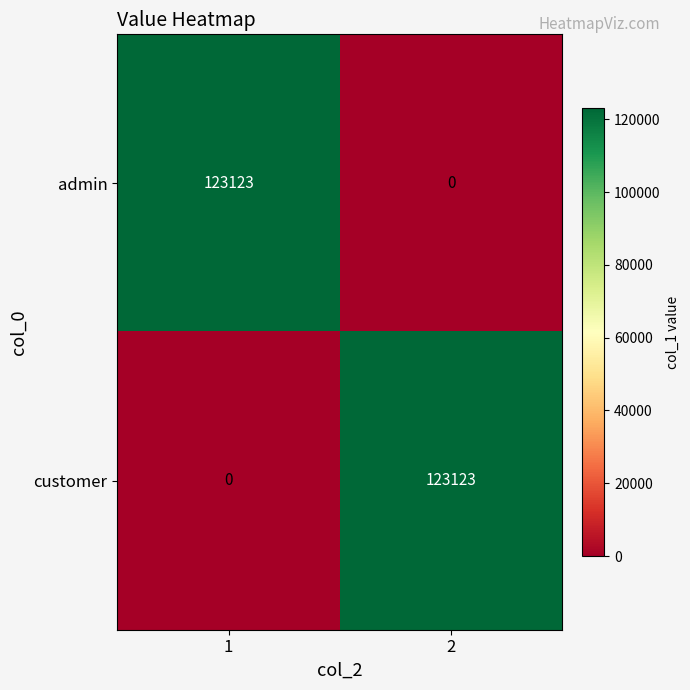

Reading left to right, transcribe all the data shown in this chart.

admin: 123123	0
customer: 0	123123